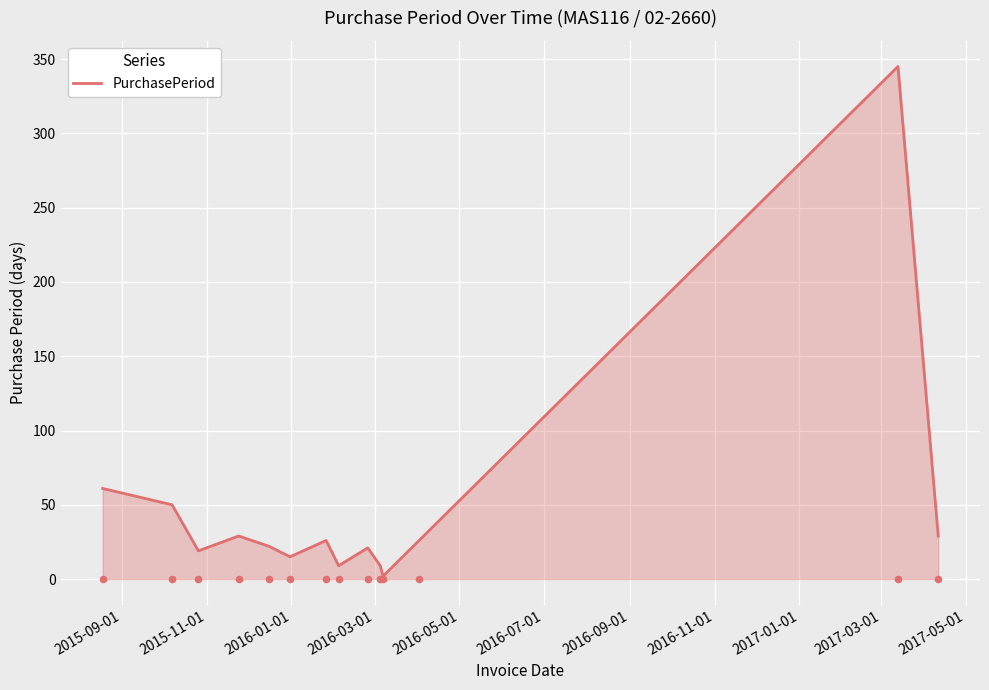

What is the highest value of the PurchasePeriod series?

345